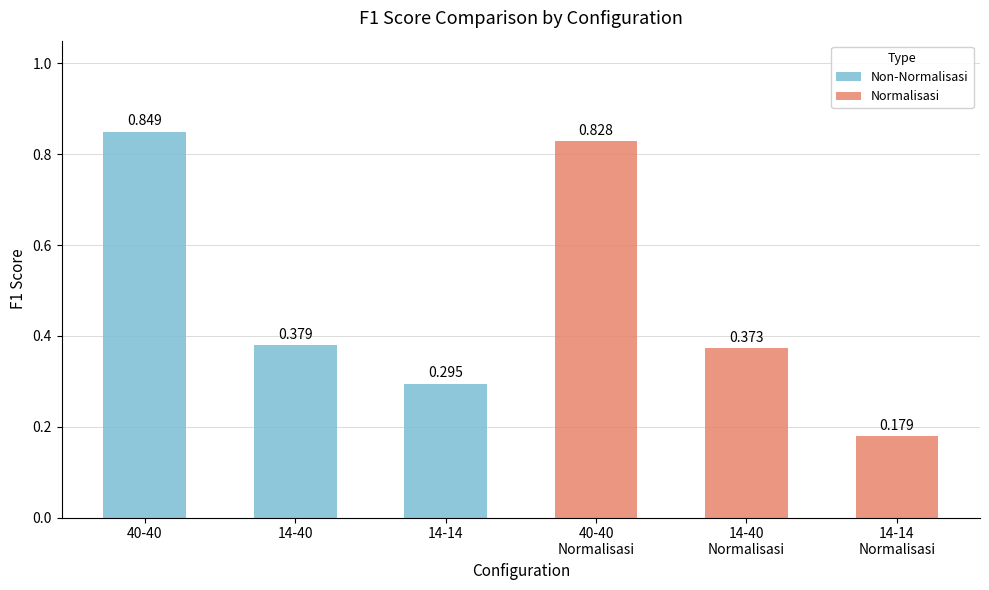

What is the value of the Normalisasi bar at the 3rd from the left?

0.2